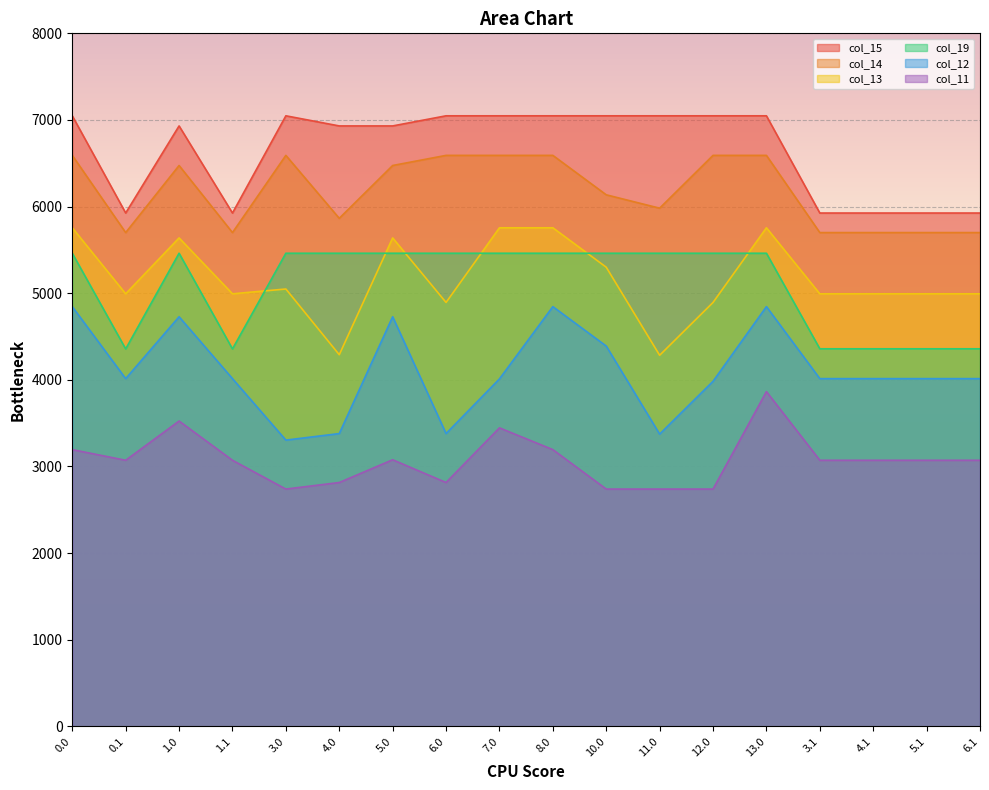

What is the sum of all col_13 values?

92967.3